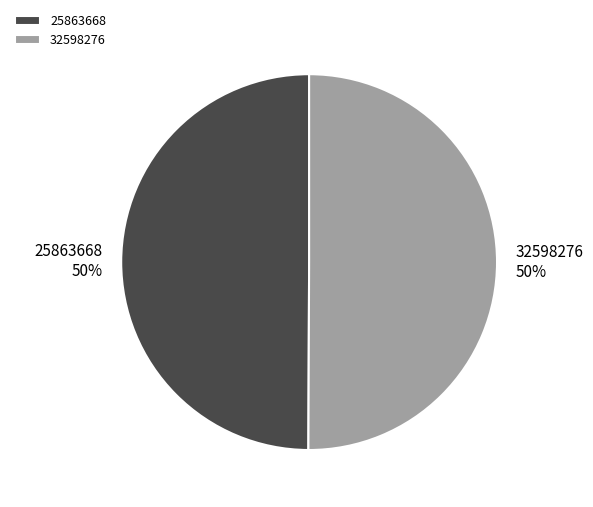

How many slices are in this pie chart?

2